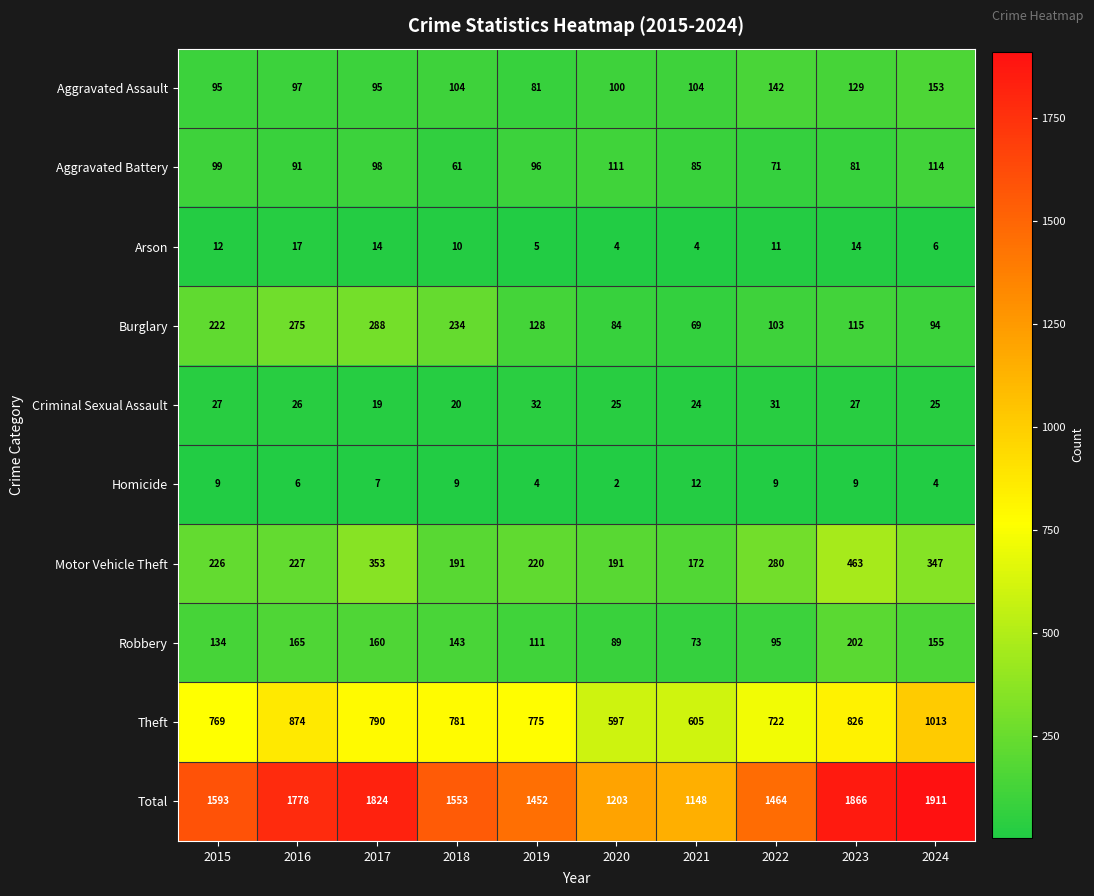

How many categories are shown in the chart?

10